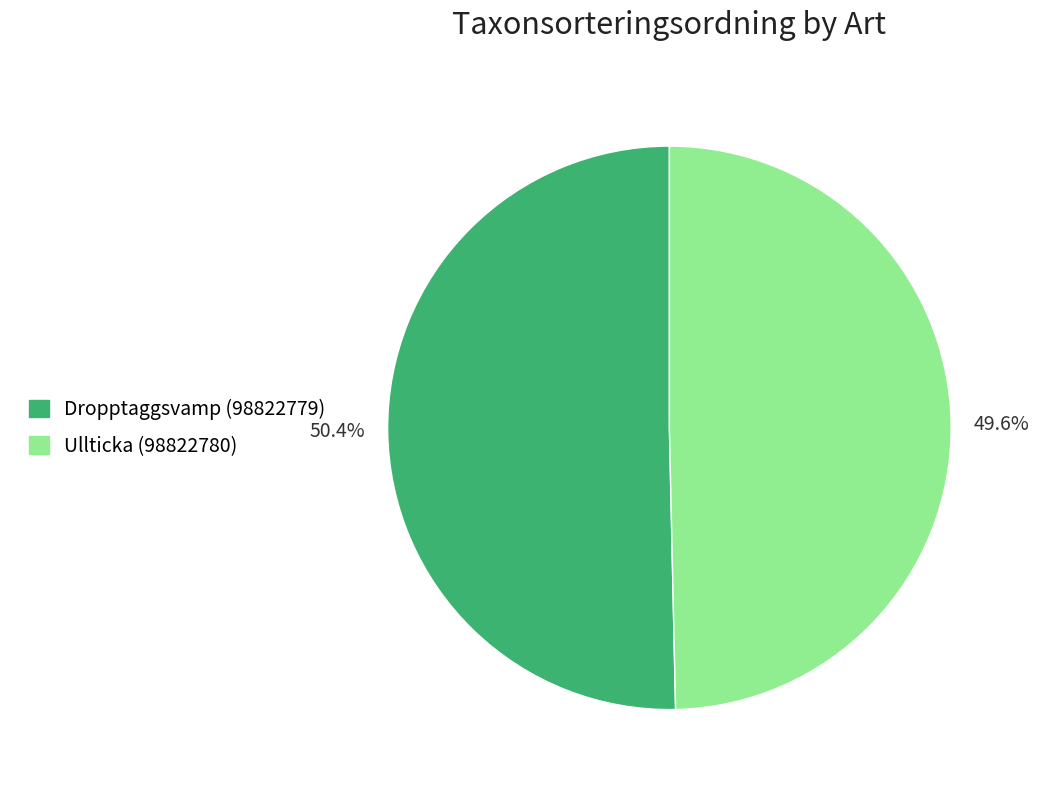

What is the majority slice?

Dropptaggsvamp (98822779)